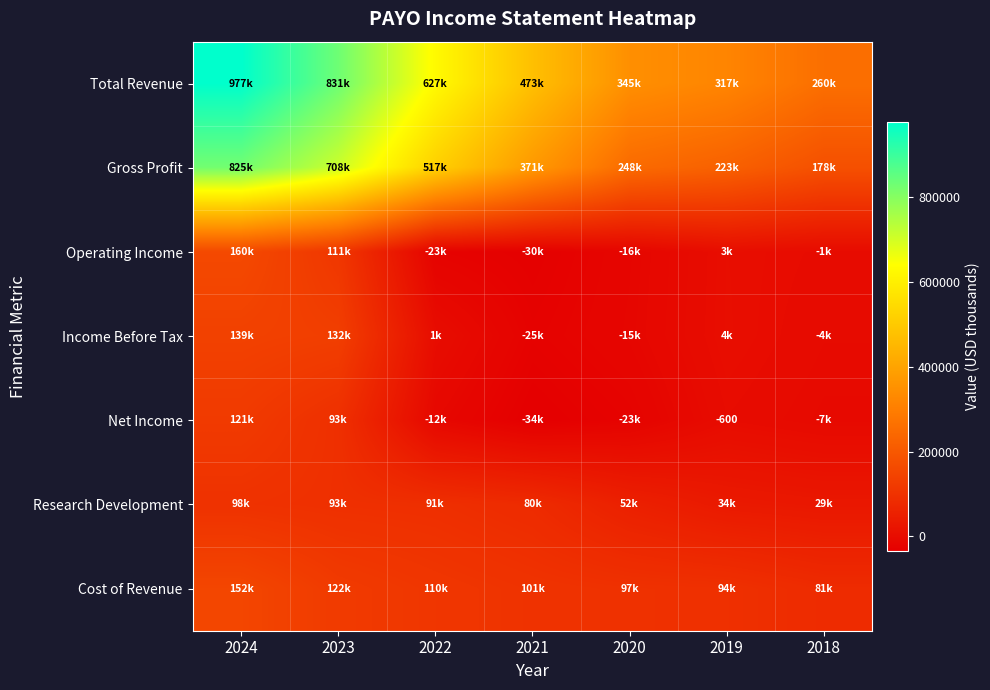

Which category has the lowest value in the Cost of Revenue series?

2018